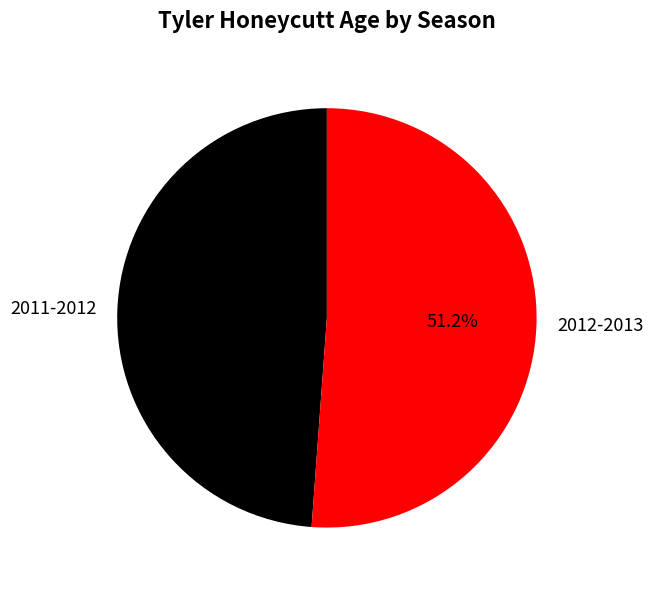

To the nearest percent, what is the difference between the 2011-2012 and 2012-2013 slice percentages?

2%